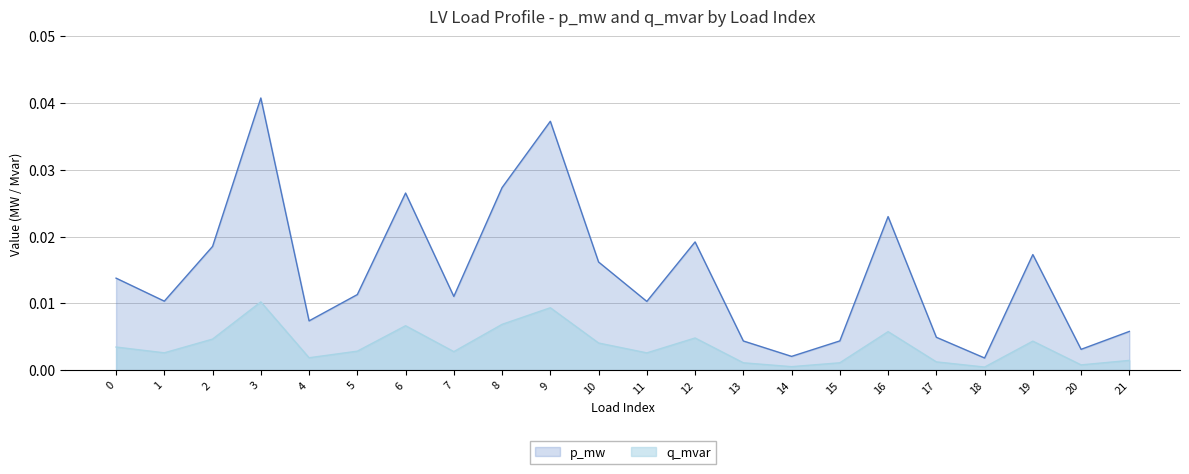

True or false: p_mw and q_mvar intersect in this chart.

False